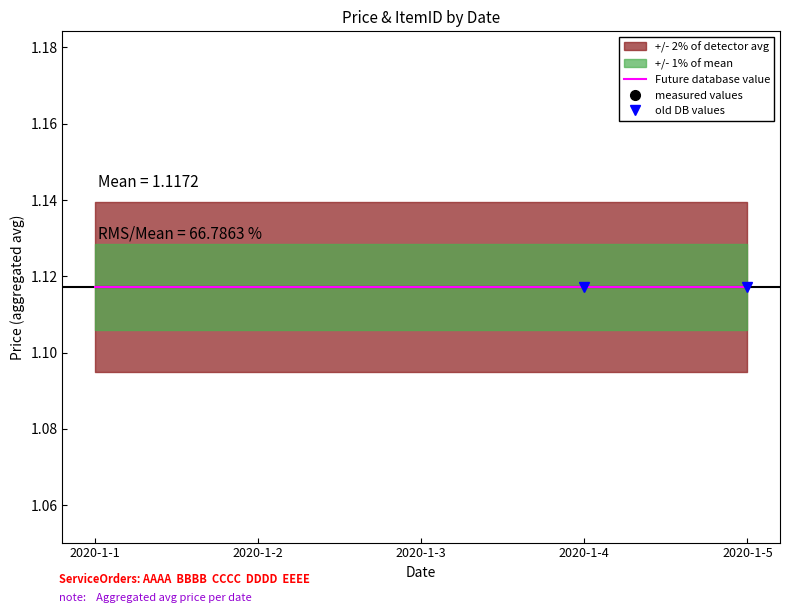

At which category is the sum across all series the highest?

2020-1-1